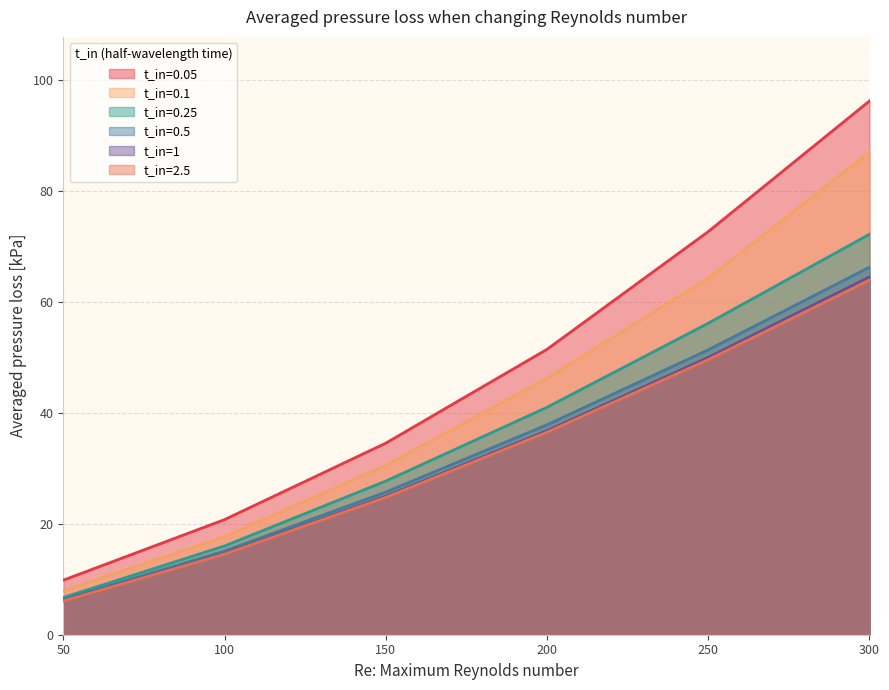

Reading right to left, what are all the values shown in this chart?

t_in=0.05: 96.2	72.7	51.4	34.5	20.7	9.8
t_in=0.1: 87.0	64.3	46.2	30.5	17.7	7.9
t_in=0.25: 72.2	56.1	41.0	27.7	16.0	6.7
t_in=0.5: 66.2	51.3	37.8	25.7	15.1	6.4
t_in=1: 64.5	50.0	36.8	25.0	14.6	6.1
t_in=2.5: 63.9	49.6	36.5	24.8	14.5	6.1